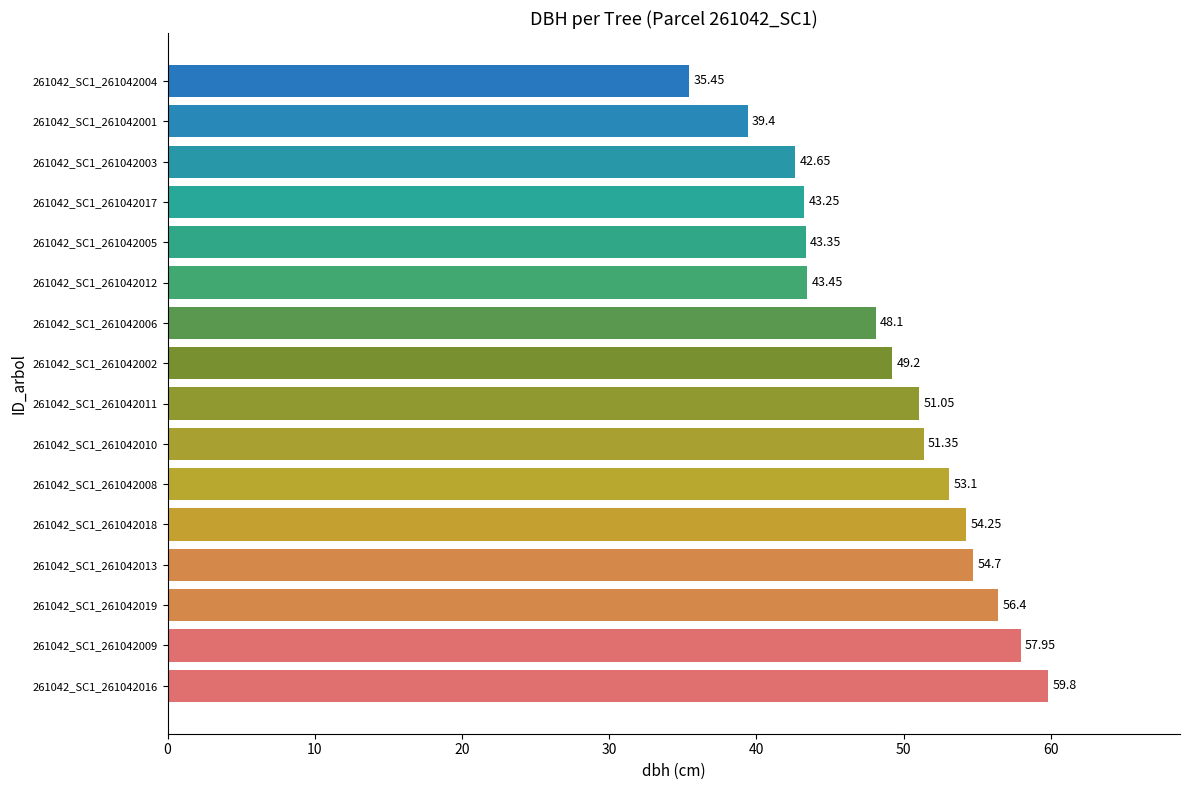

What is the average value?

49.0